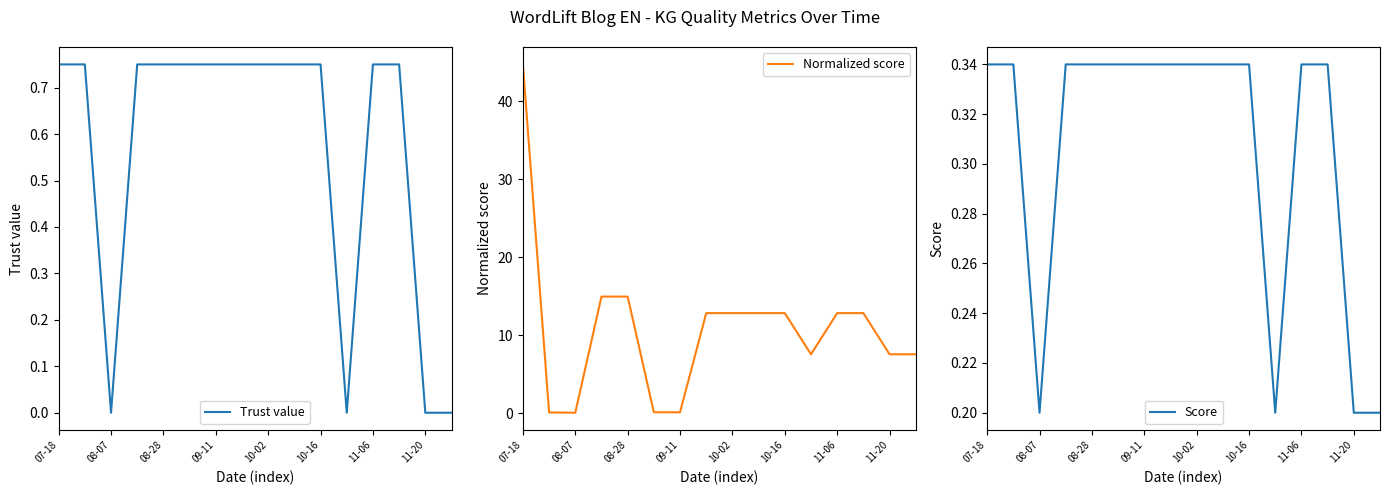

The value of Score at 11-06 is 0.5. True or false?

False